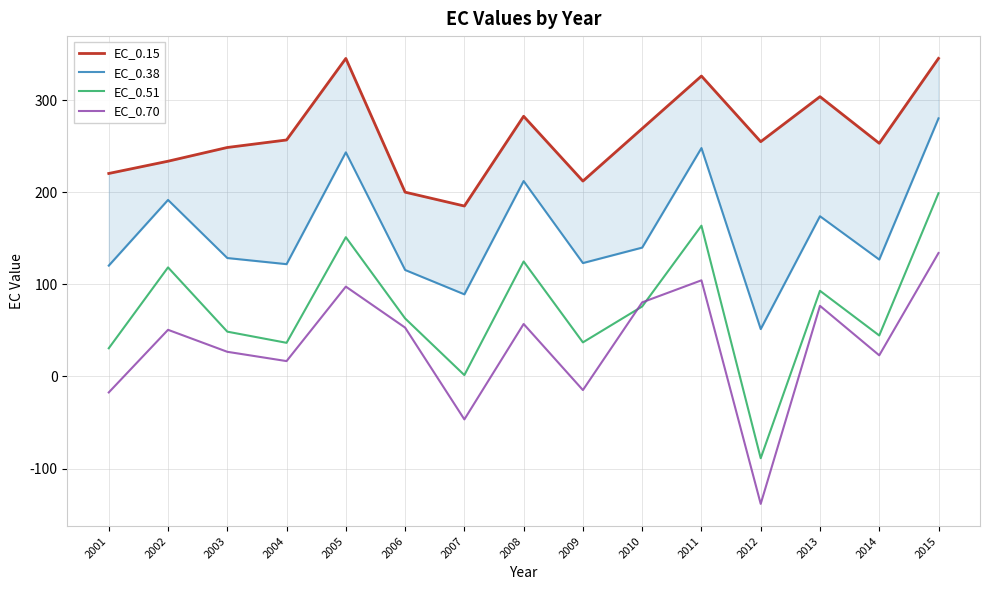

The EC_0.51 series shows 18.9 at 2009. True or false?

False